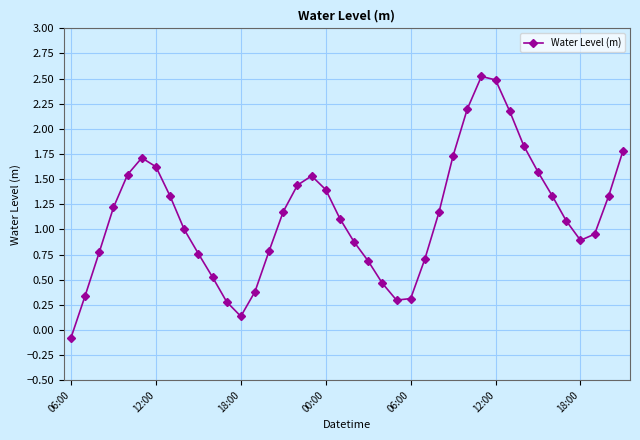

What is the difference between the maximum and minimum values?

2.6